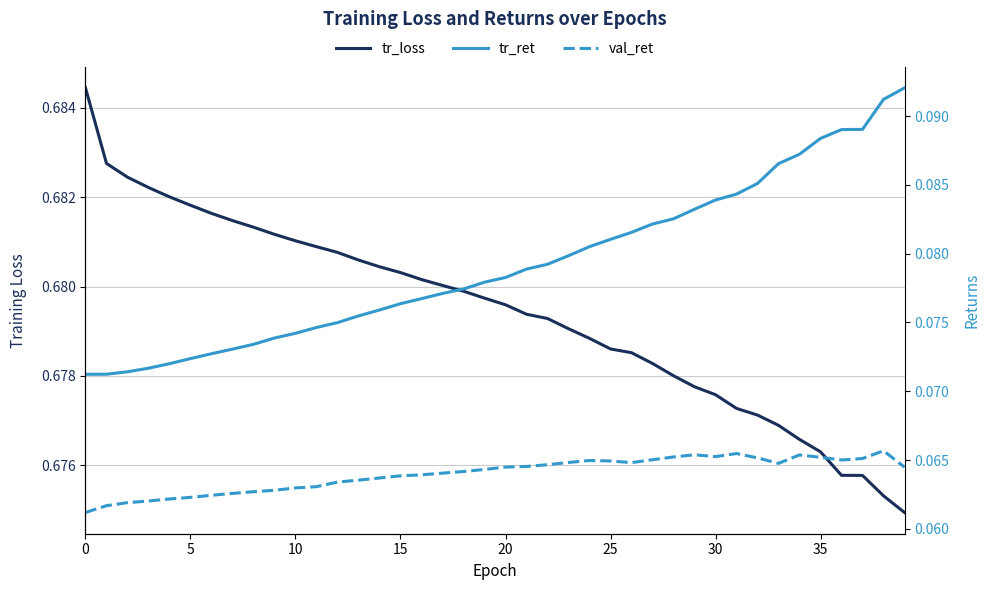

What value does the val_ret series have at 19?

0.1